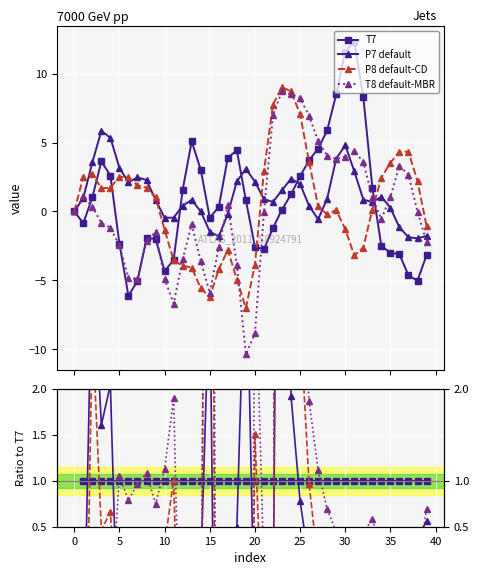

At 17, list the series in order from smallest to largest.

P8 default-CD, P7 default, T8 default-MBR, T7